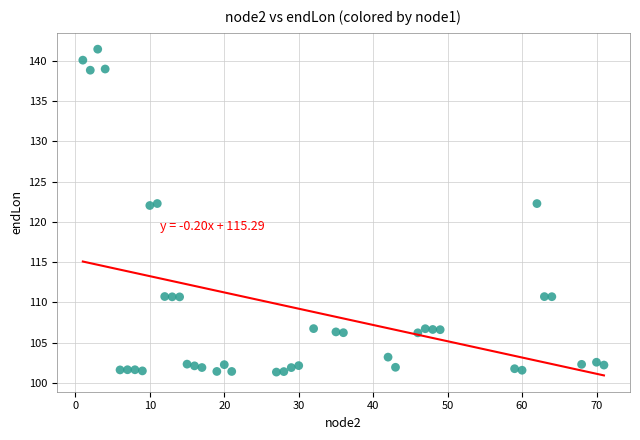

What is the range of Y values (max minus min)?

40.1